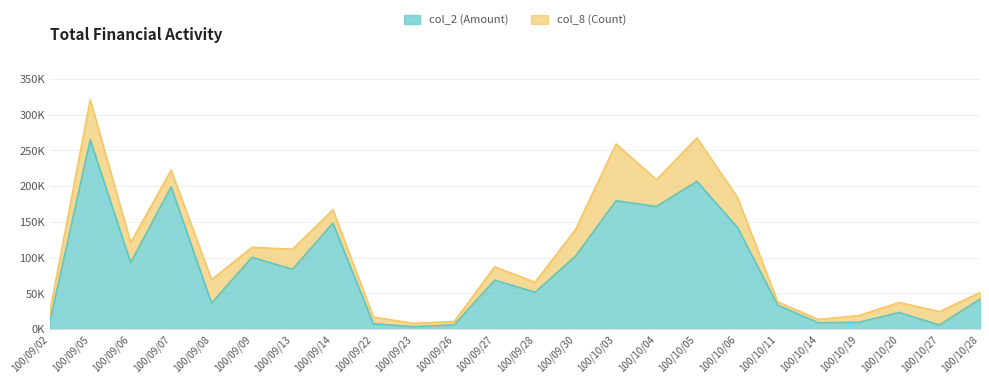

What is the change in value from 100/09/06 to 100/09/09?

+7540